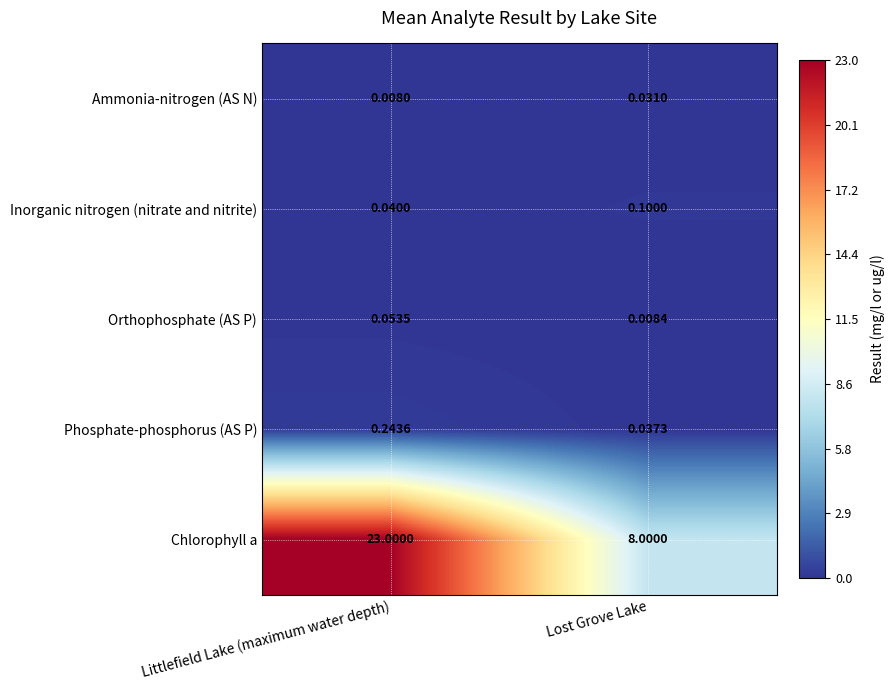

How many data points does each series have?

2